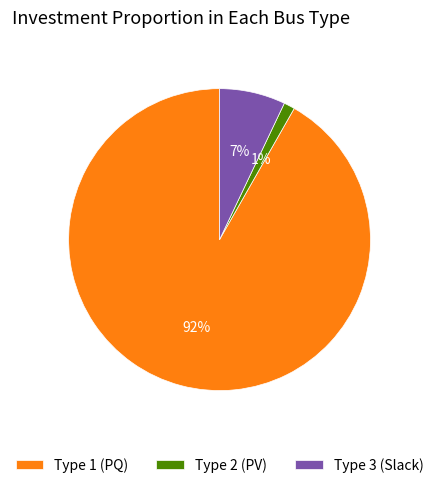

To the nearest percent, what is the difference between the largest and smallest slice percentages?

91%